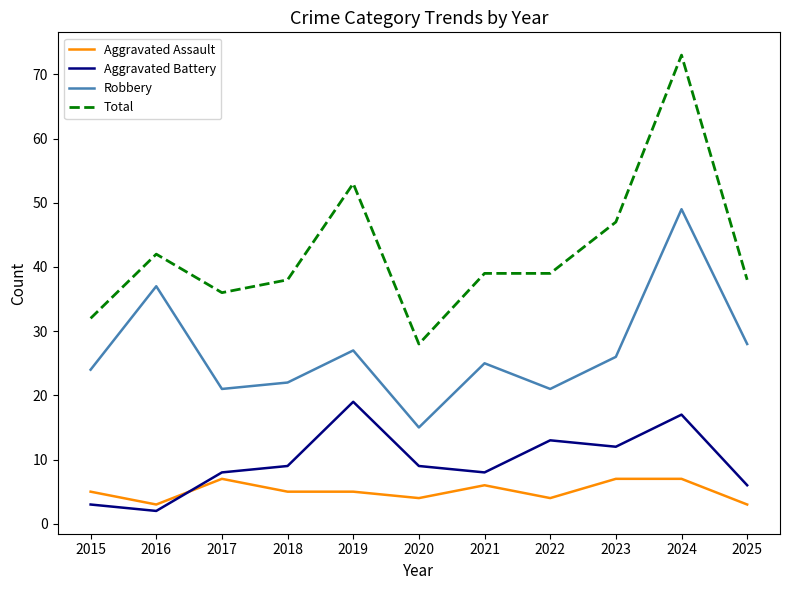

Which series has the largest total across all categories?

Total